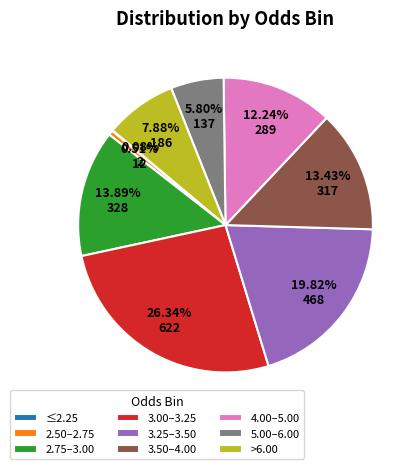

To the nearest percent, what is the combined percentage of 3.50–4.00 and 5.00–6.00?

19%